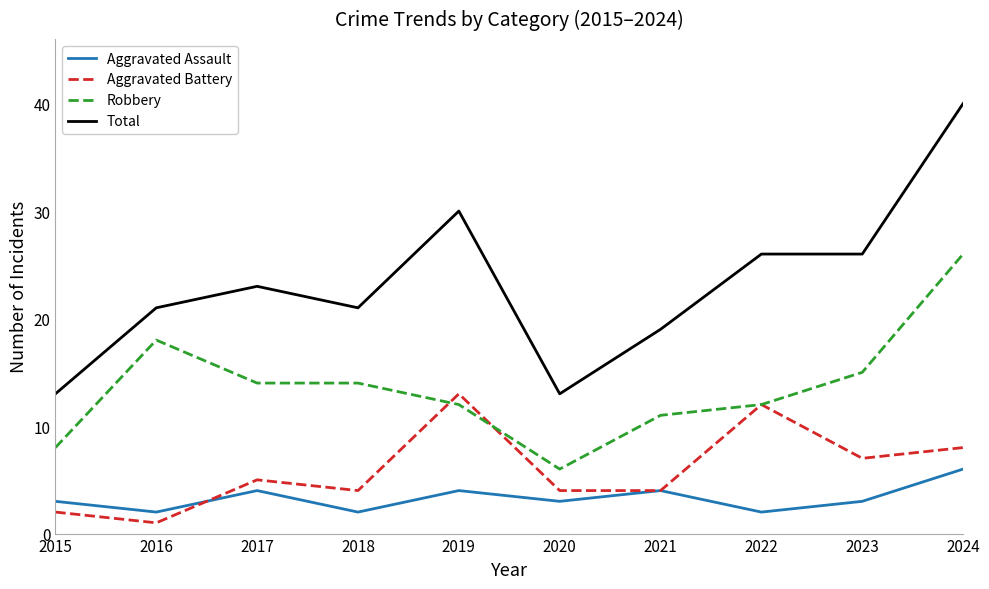

How many interior local peaks does the Aggravated Battery series have?

3